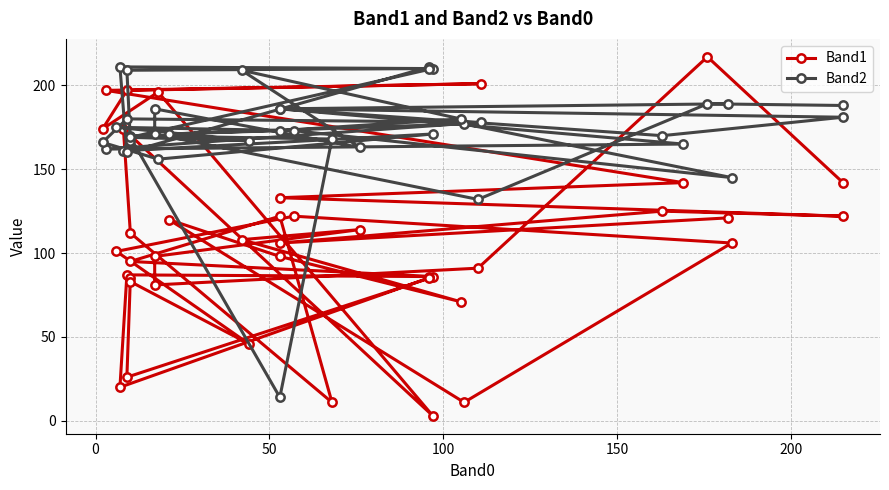

At which category does Band1 reach its first local peak?

50